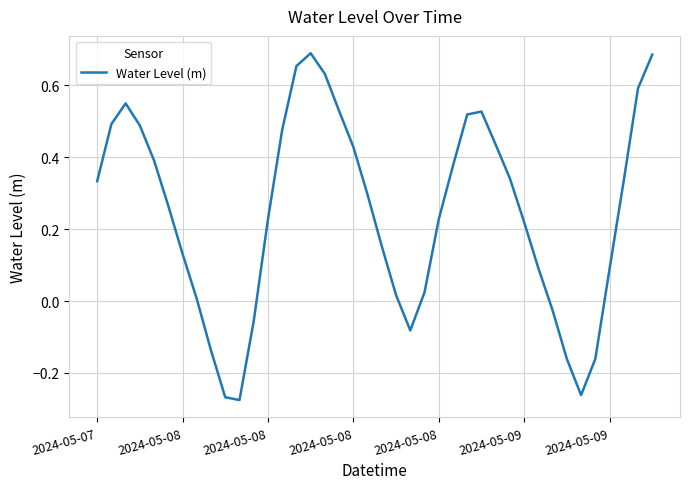

What is the difference between the maximum and minimum values?

1.0